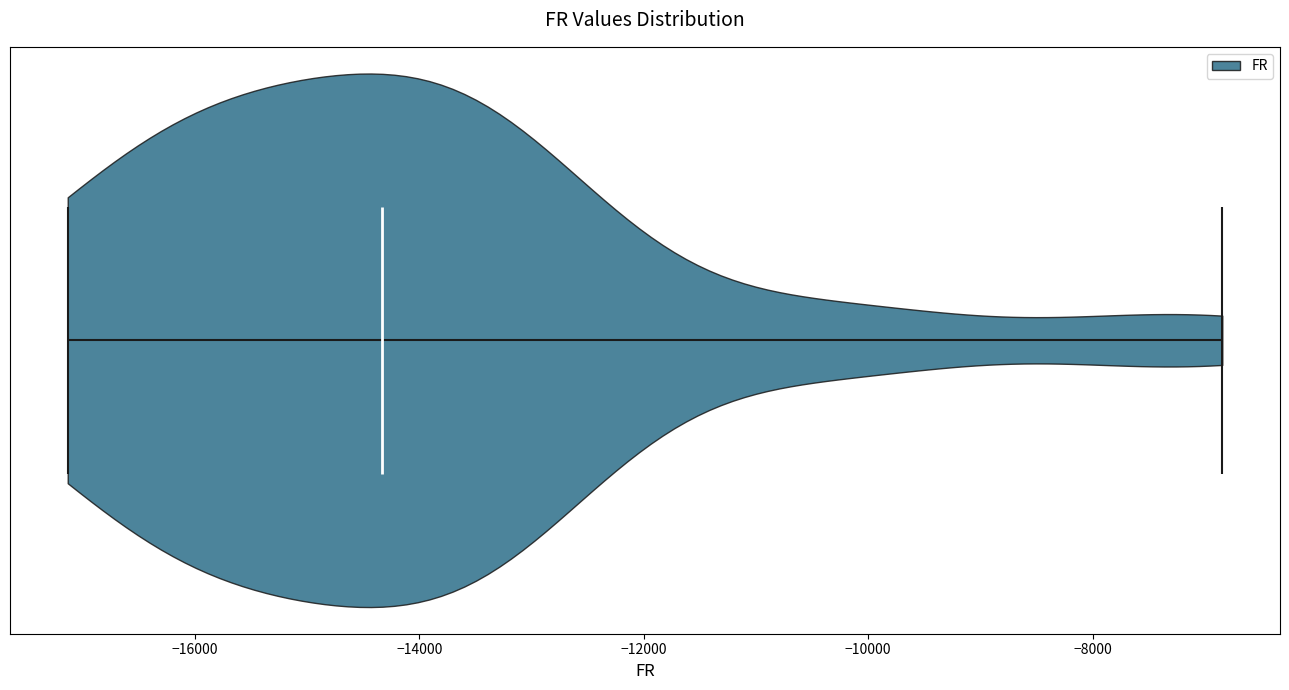

What is the highest point the violin reaches on the x-axis? The values are not printed on the chart, so give them approximately, as read against the axis.

-6800